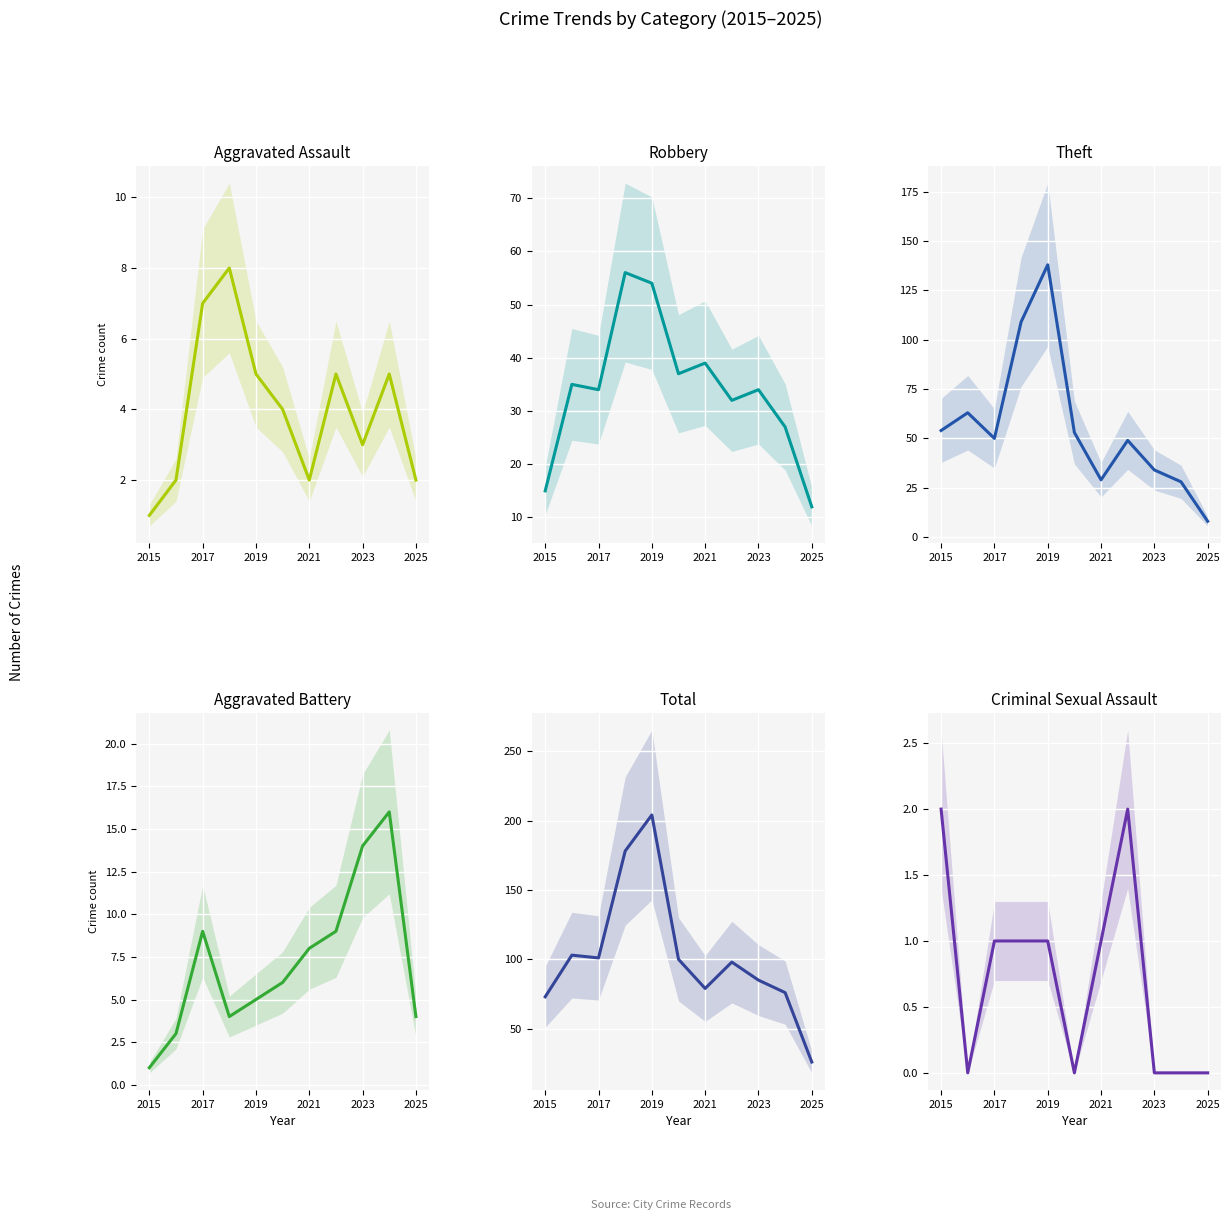

True or false: Total has a value of 46 at 7.

False